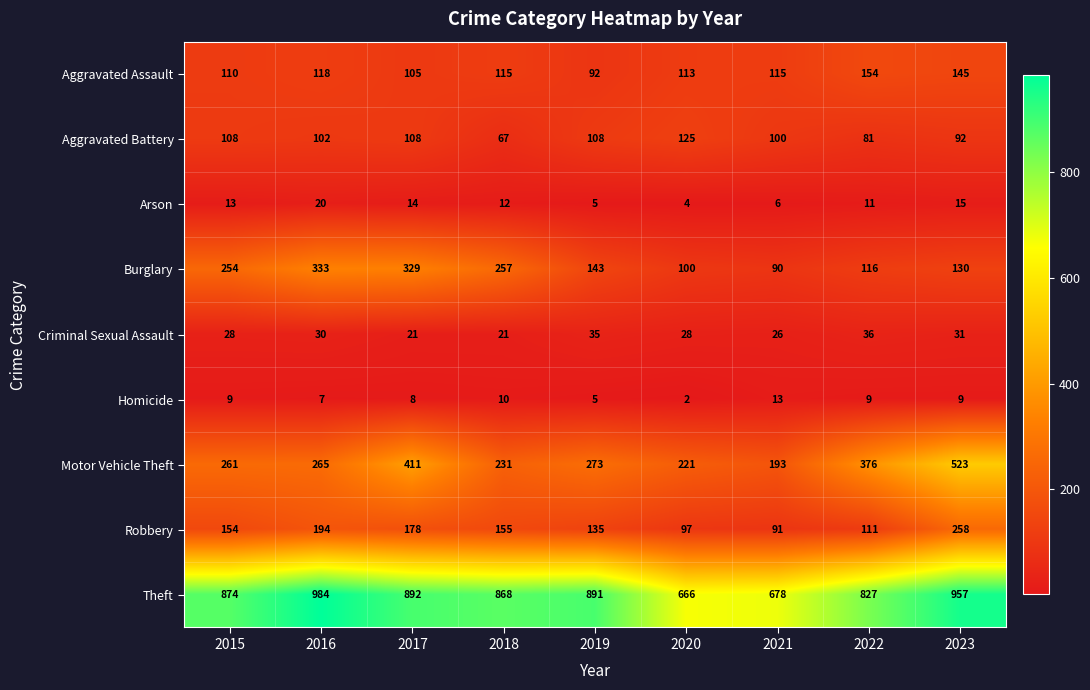

What is the maximum value shown in the chart?

984